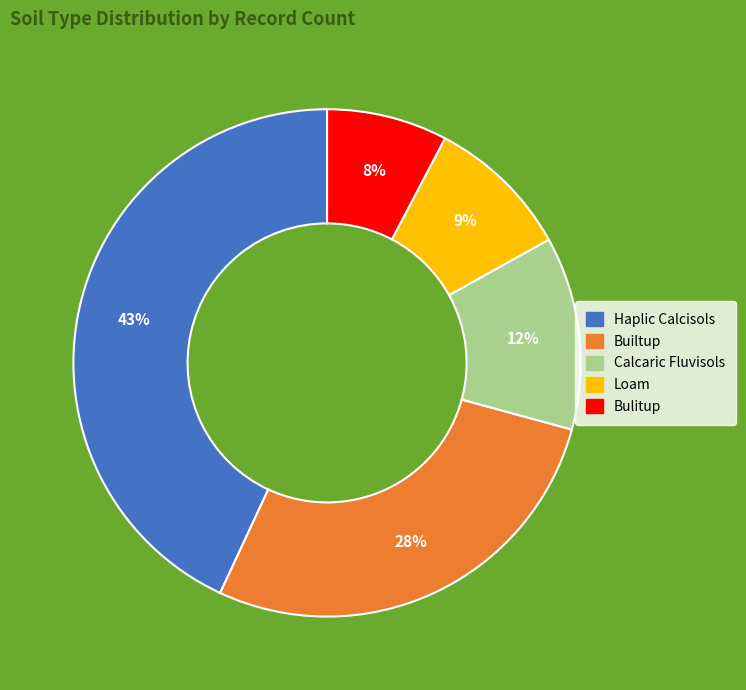

Rank the categories by value from lowest to highest.

Bulitup, Loam, Calcaric Fluvisols, Builtup, Haplic Calcisols